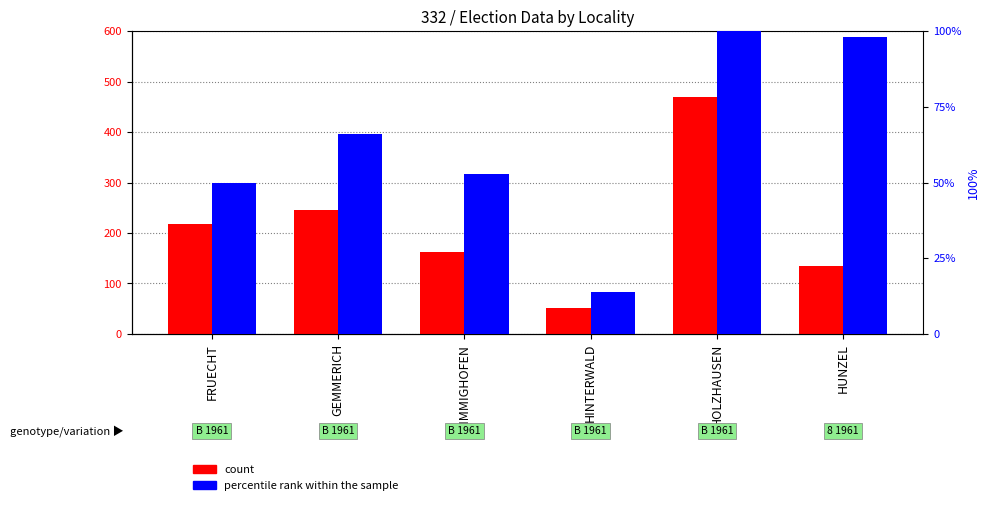

How many values in the count series exceed 217?

2